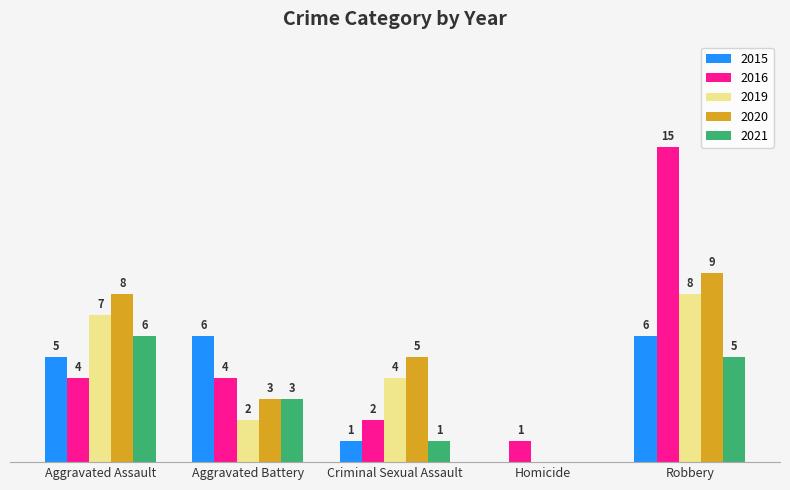

At which label is 2021 closest to 3?

Aggravated Battery